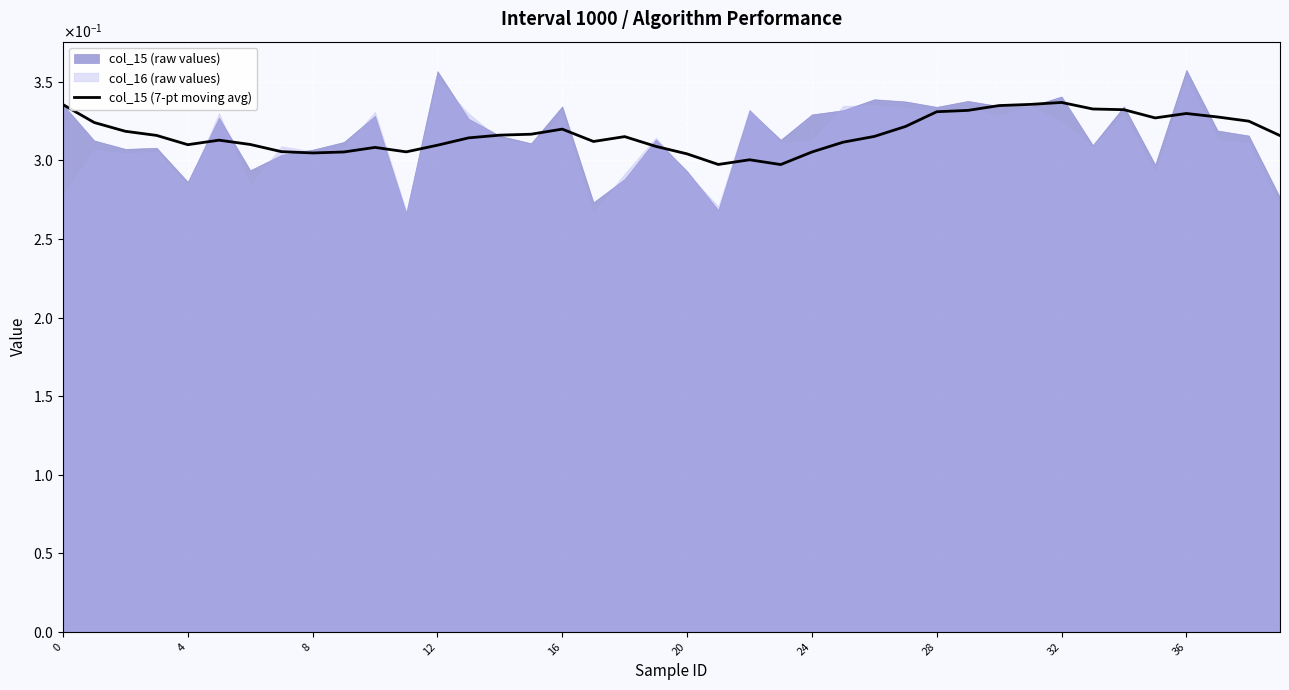

What is the smallest value displayed?

0.3